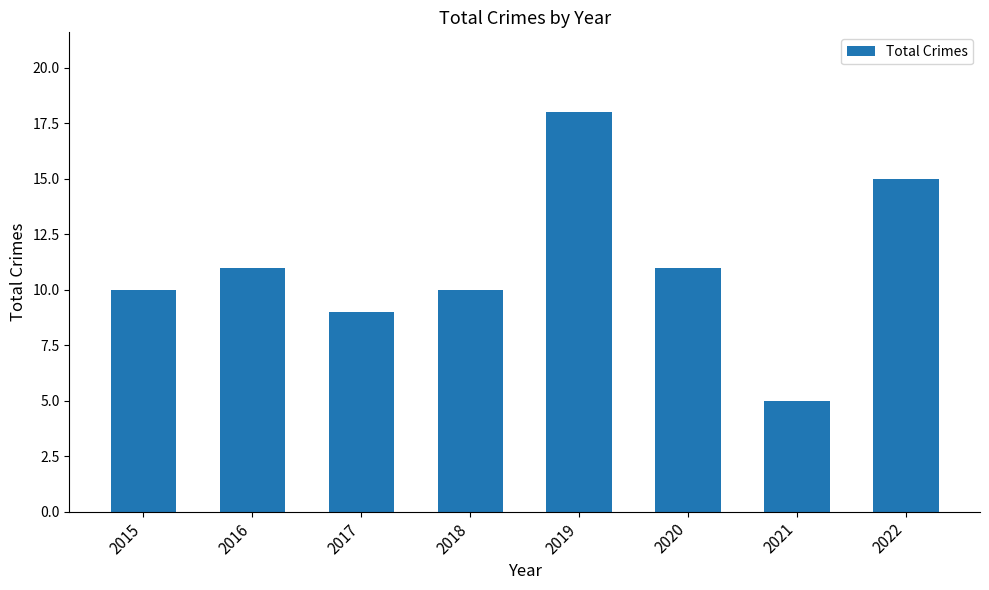

What is the difference between the values at 2022 and 2021?

10